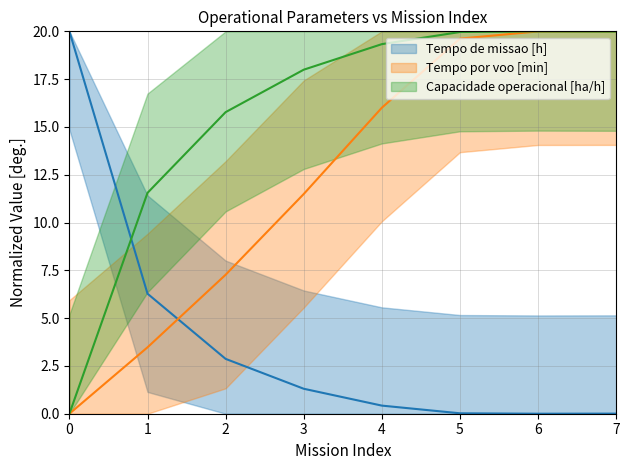

Which series has the largest total across all categories?

Capacidade operacional [ha/h]